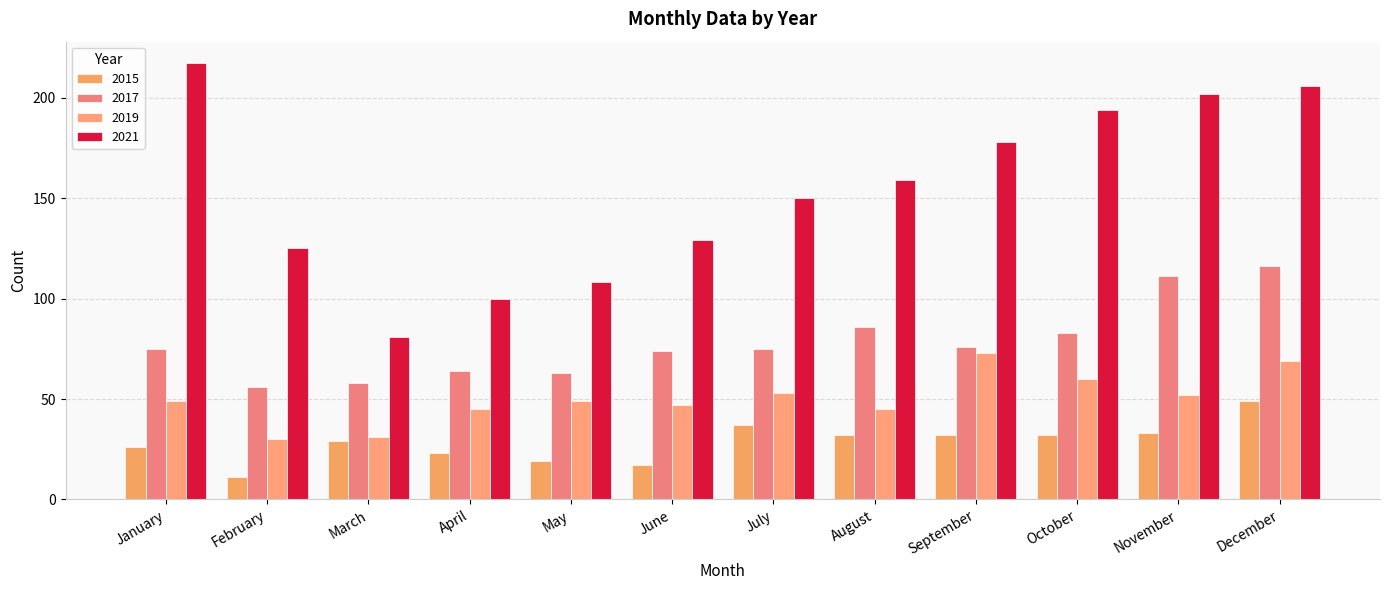

What is the value of the 2015 bar at the 9th from the left?

32